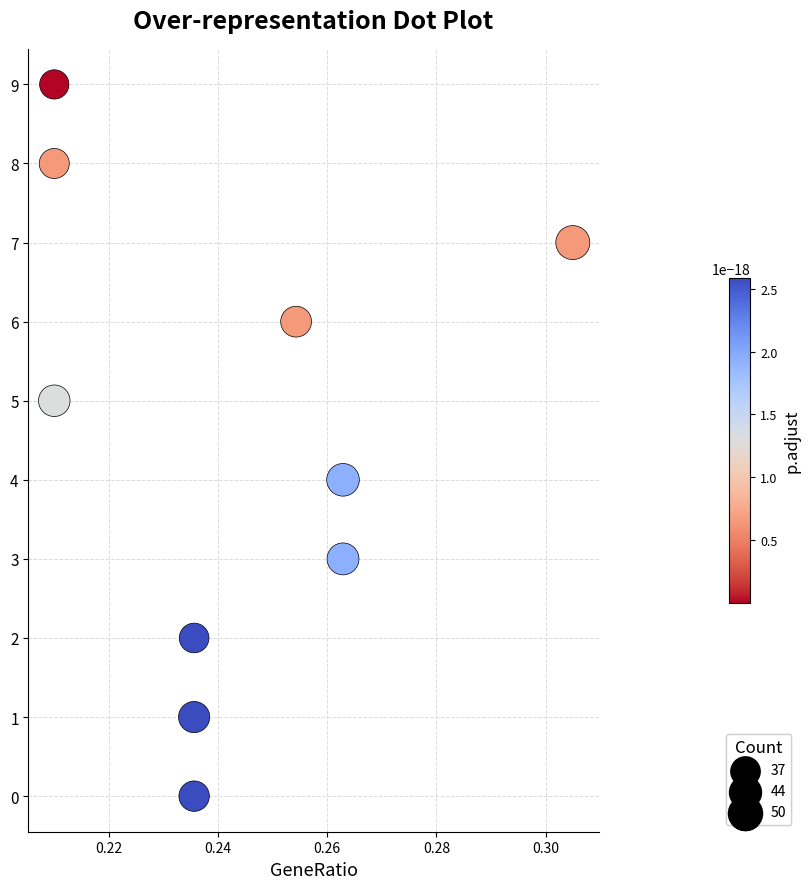

What is the range of Y values (max minus min)?

9